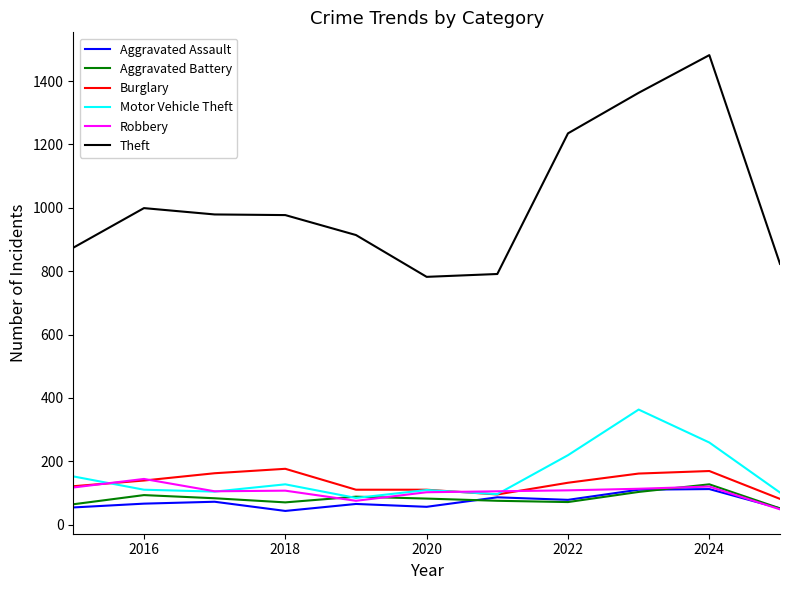

Which series has the largest range (max minus min)?

Theft